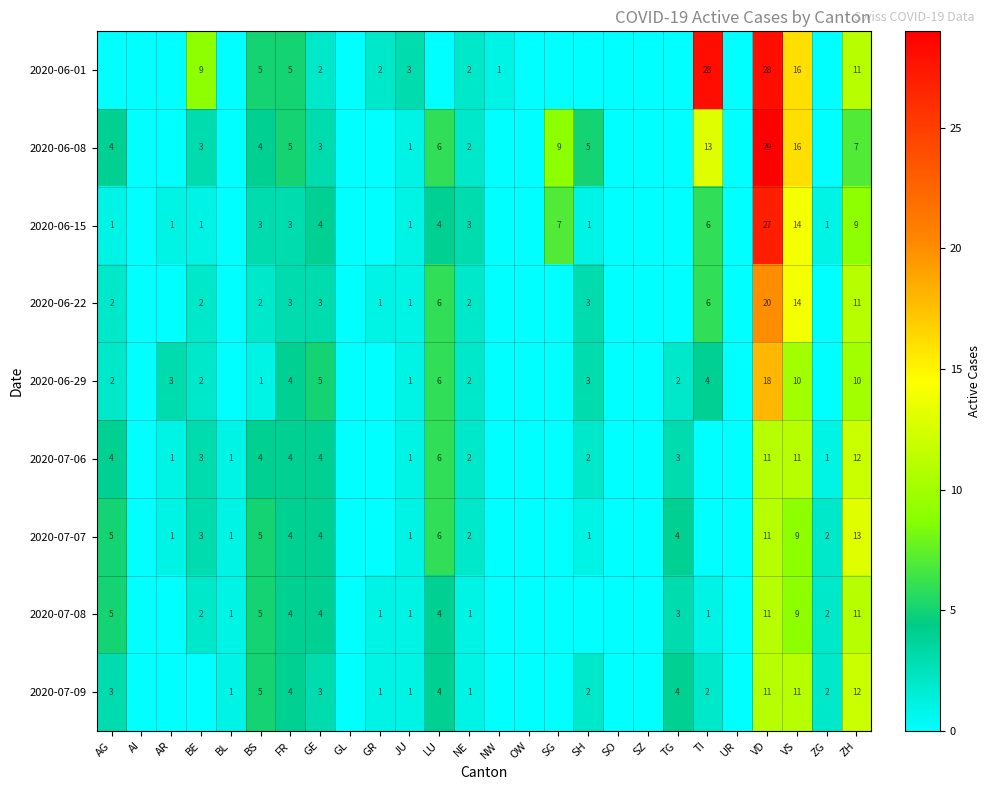

Is the value of 2020-07-09 at BS greater than the value of 2020-06-29 at FR?

Yes